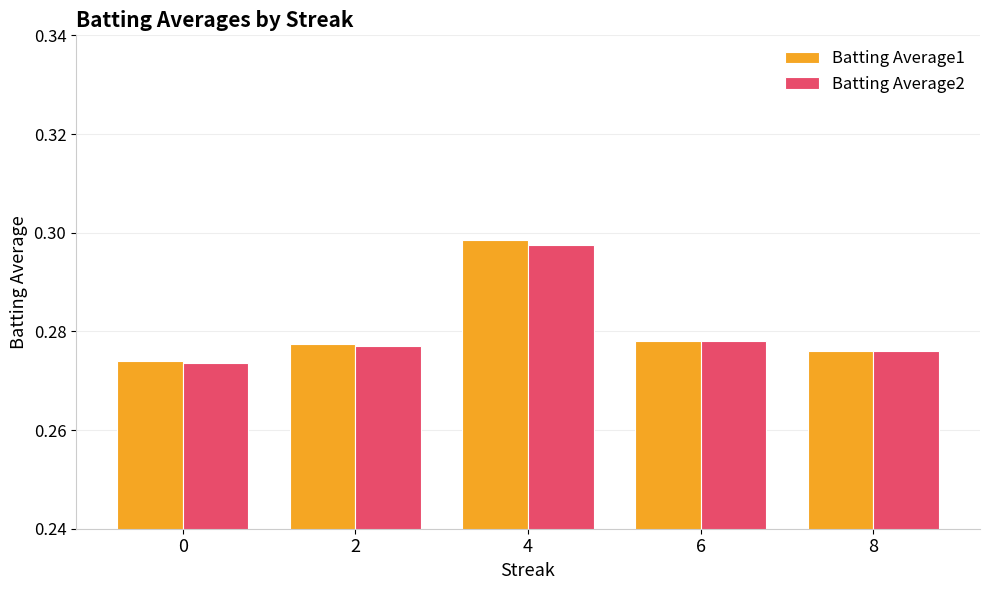

The Batting Average2 series shows 0.5 at 8. True or false?

False